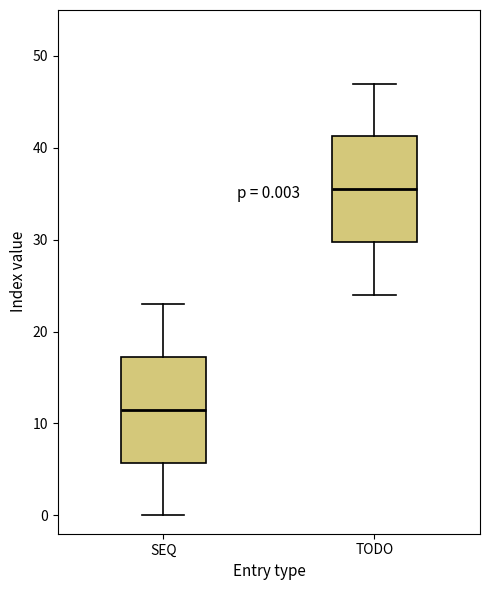

Which box's median line is the lowest?

SEQ